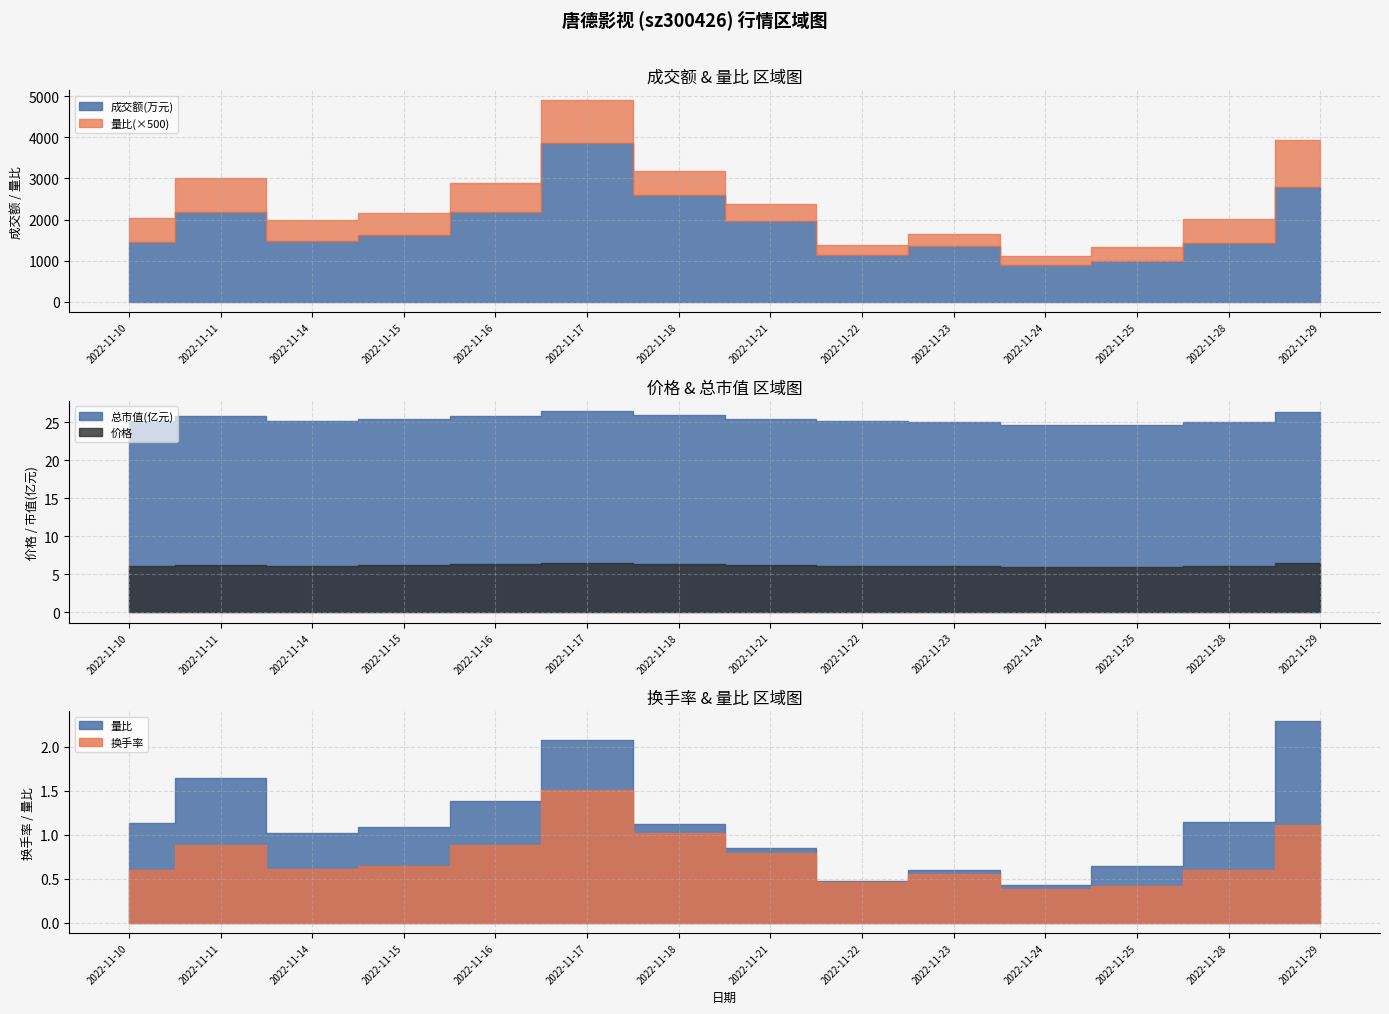

What are all the series names shown in the legend?

成交额(万元), 量比, 换手率, 价格, 总市值(亿元)